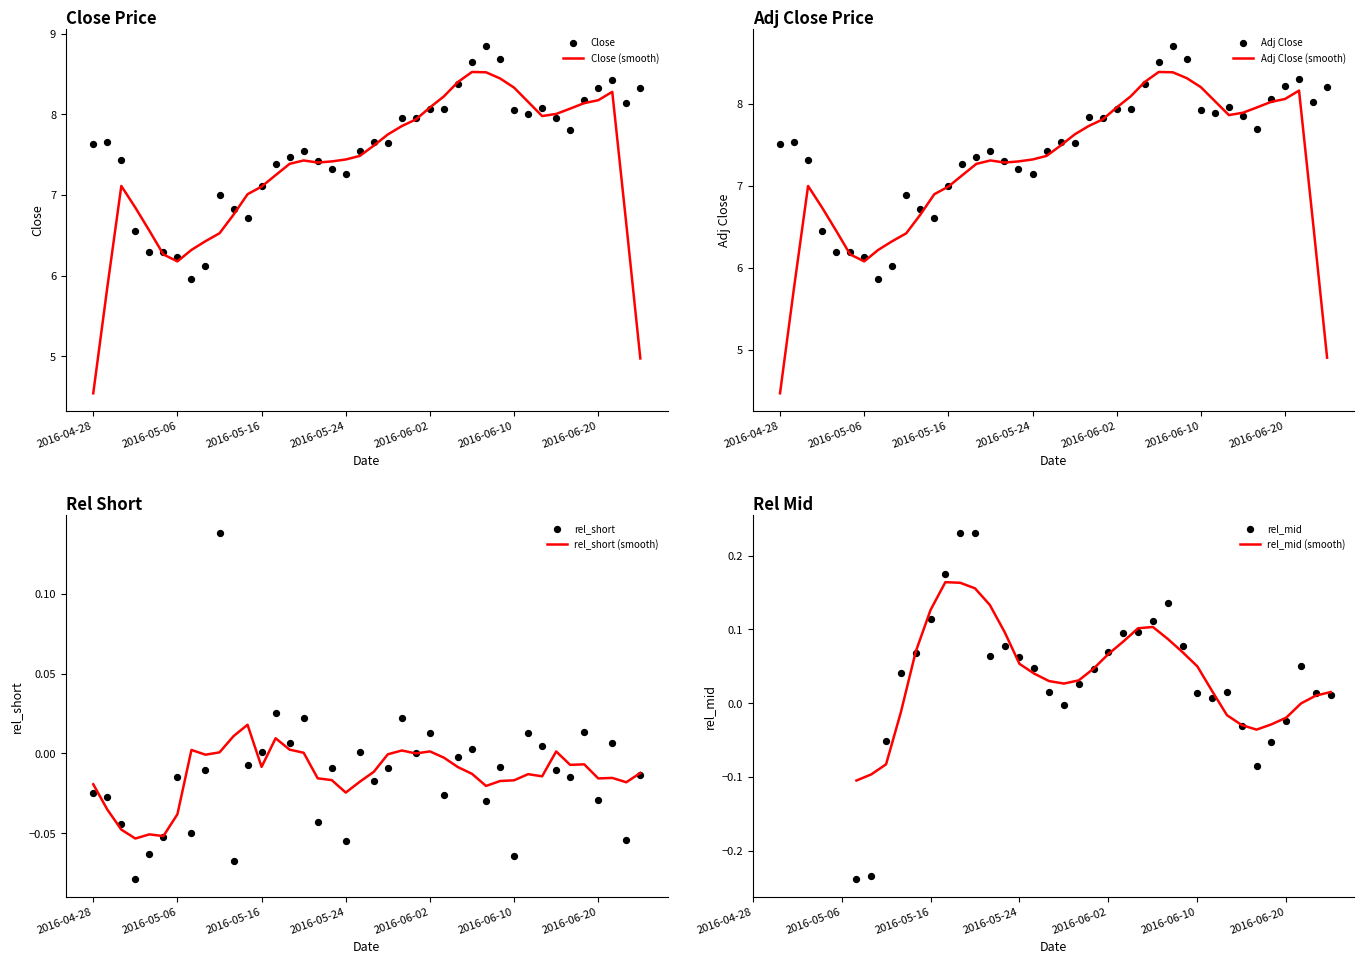

What is the minimum value for Close (smooth)?

4.5